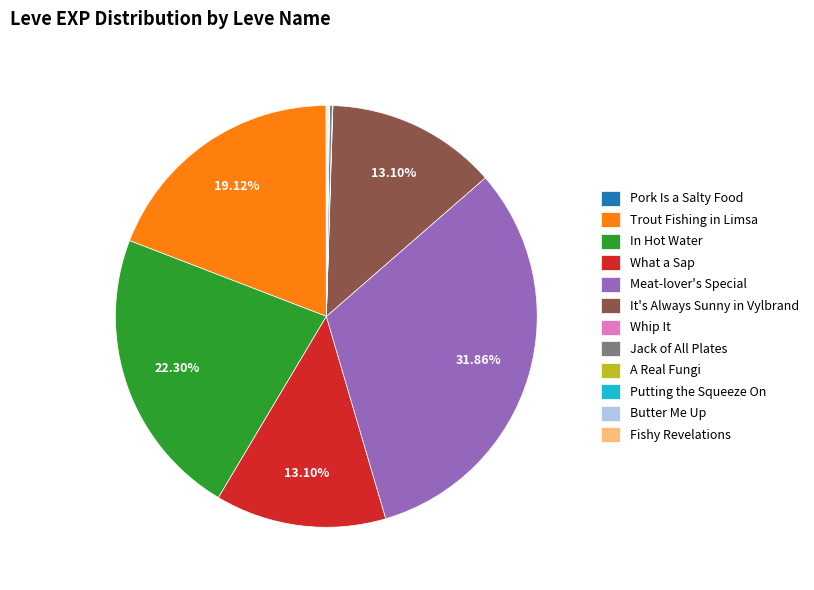

Is there a majority slice in this chart?

No